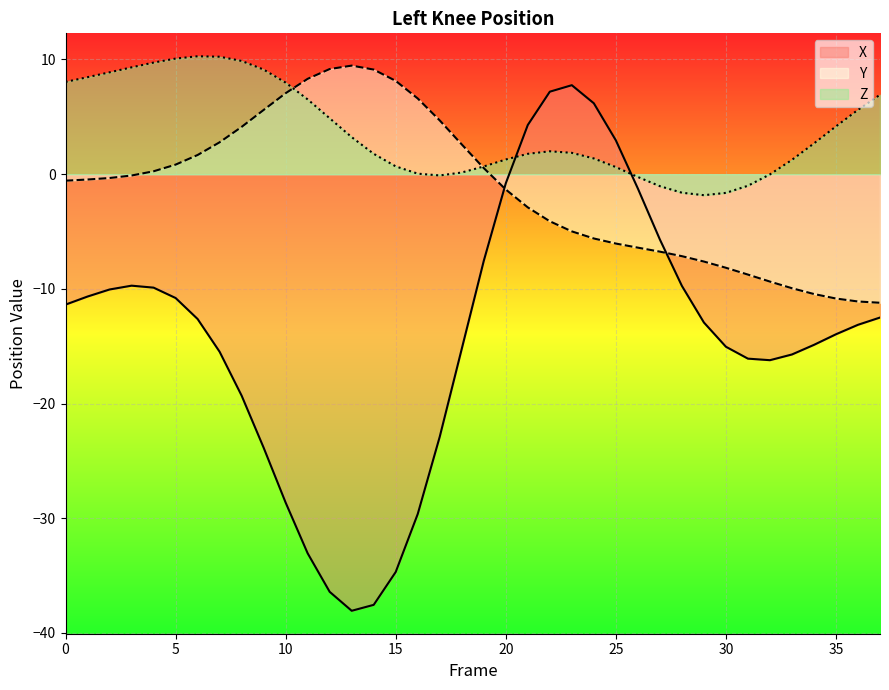

What is the difference between the X values at 12 and 7?

20.9